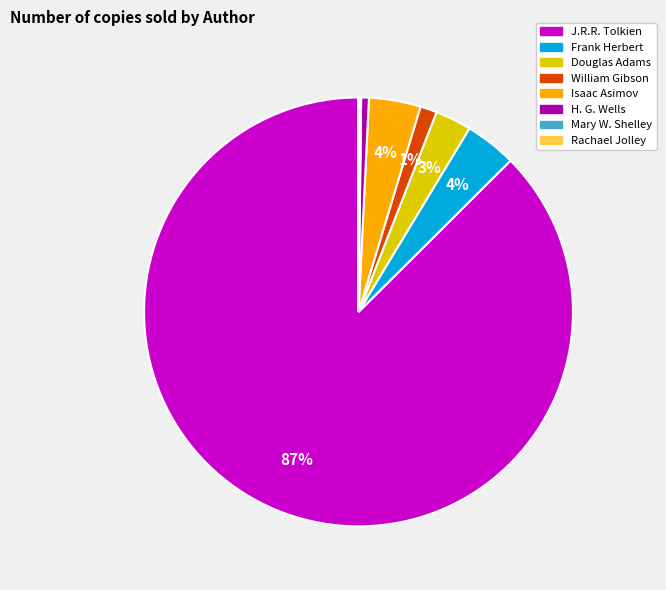

To the nearest percent, what is the average slice percentage?

12%